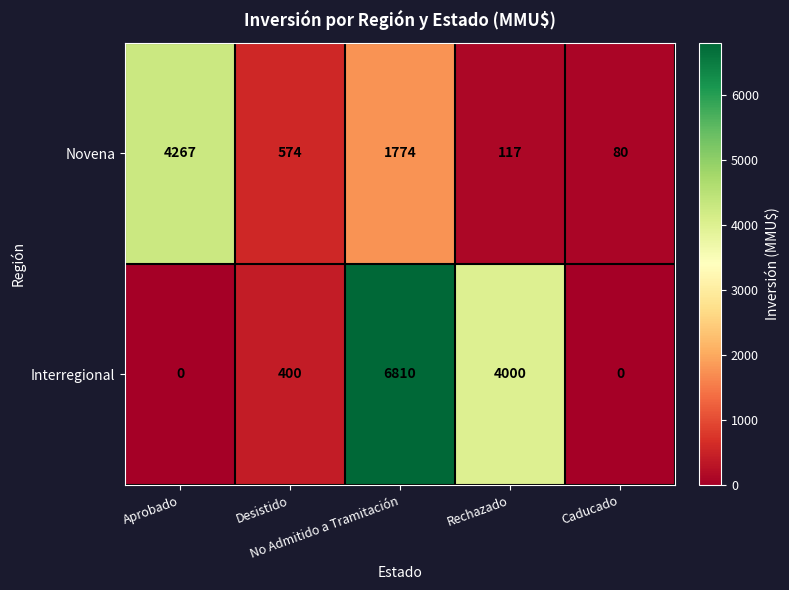

Which series has the largest range (max minus min)?

Interregional